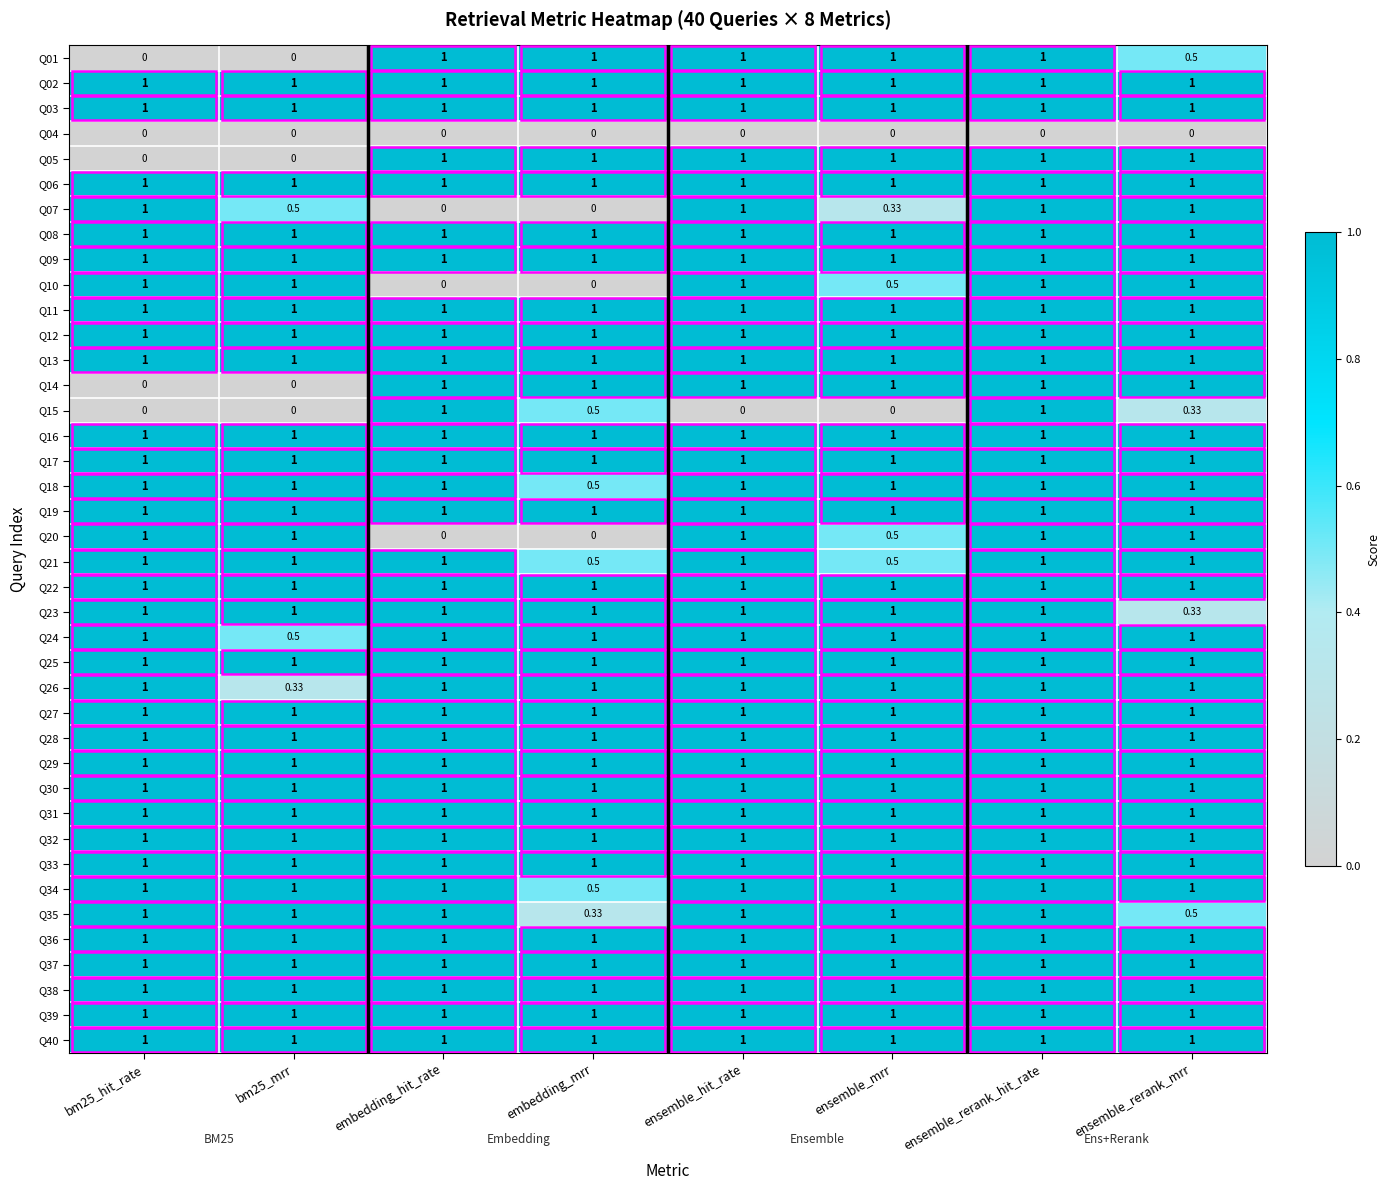

At which category is the sum across all series the highest?

ensemble_rerank_hit_rate